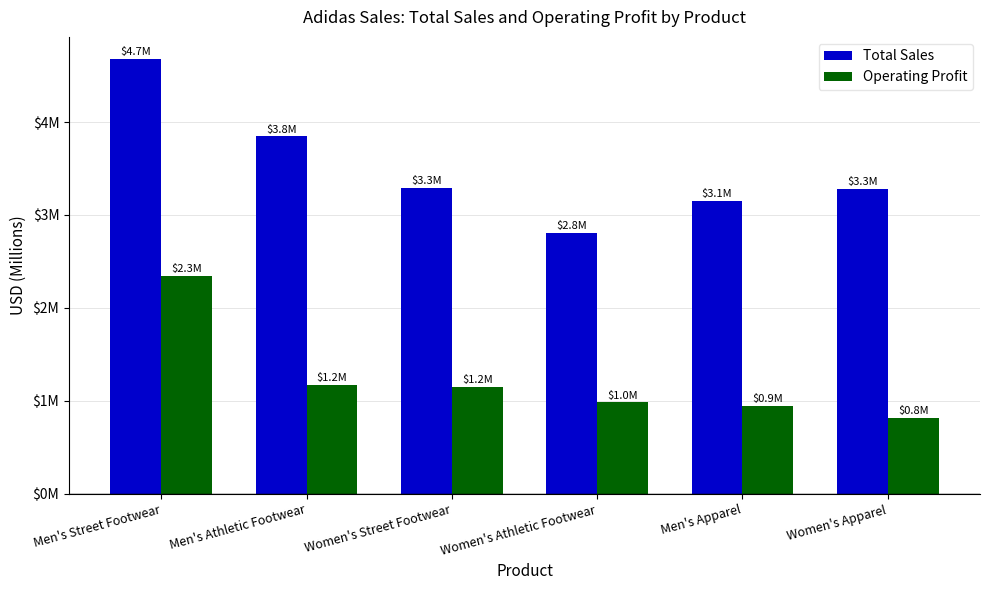

What are all the series names shown in the legend?

Total Sales, Operating Profit